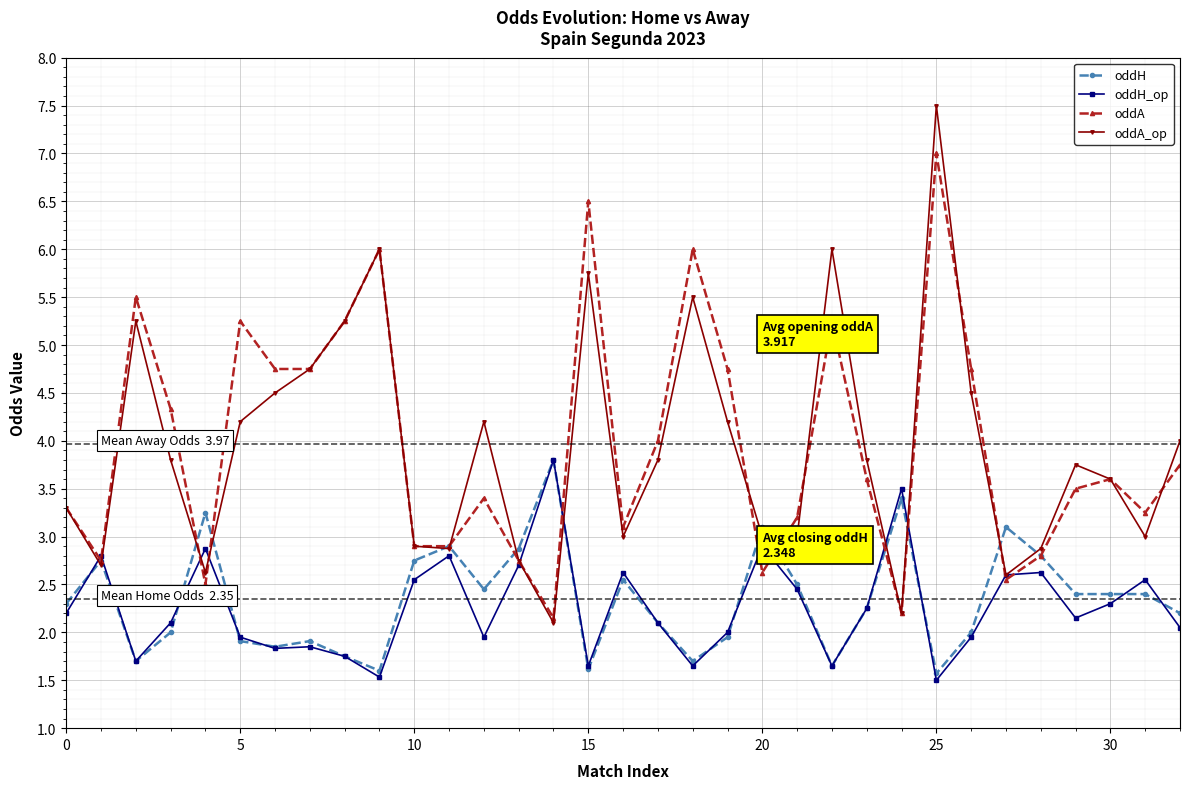

Which series has the widest spread of values?

oddA_op